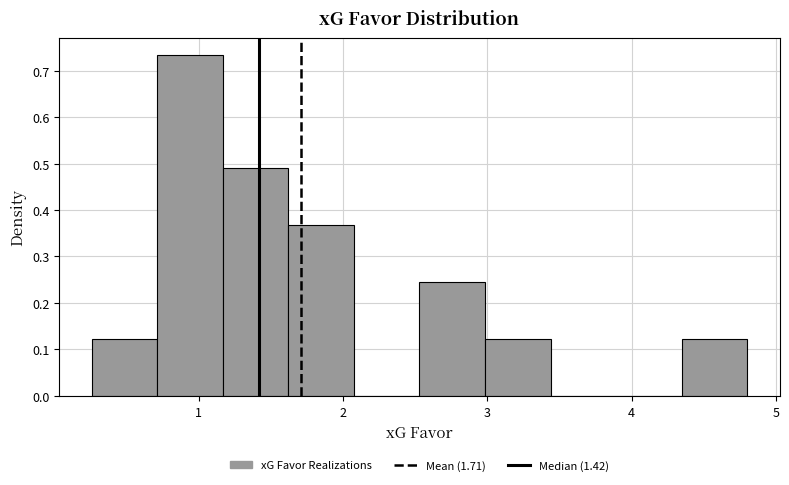

How tall is the bar that spans 1.6 to 2.1 on the x-axis? Neither the bar edges nor the heights are printed on the chart, so give them approximately, as read against the axes.

0.37